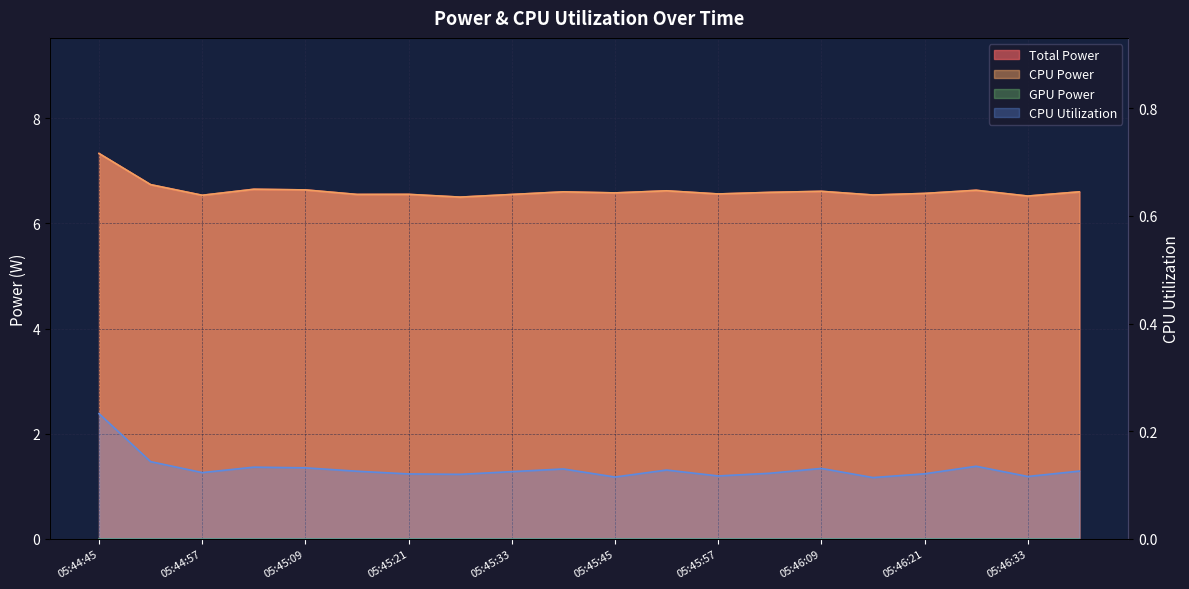

At which category does the chart reach its minimum across all series?

05:46:15